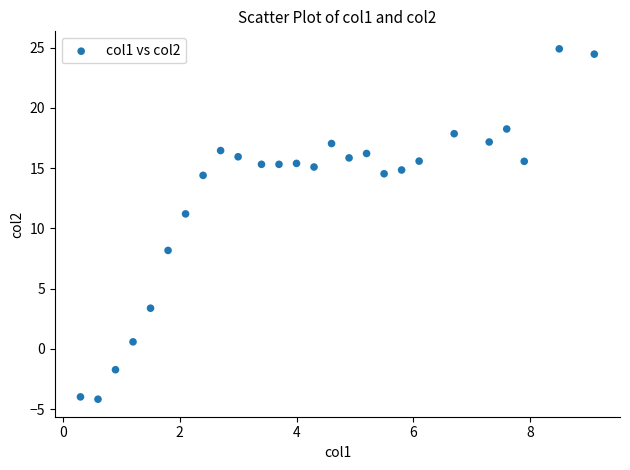

What Y value in the scatter plot is closest to 10?

11.2